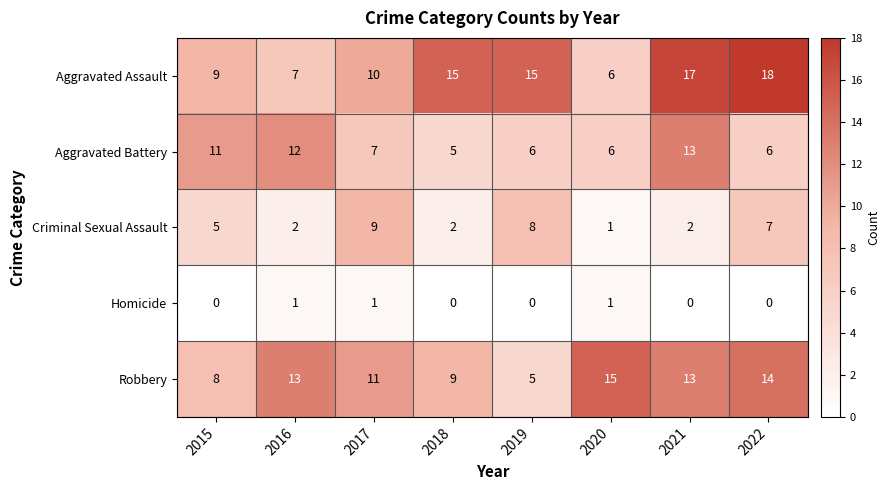

Is it true that Aggravated Battery equals 5 at 2018?

True